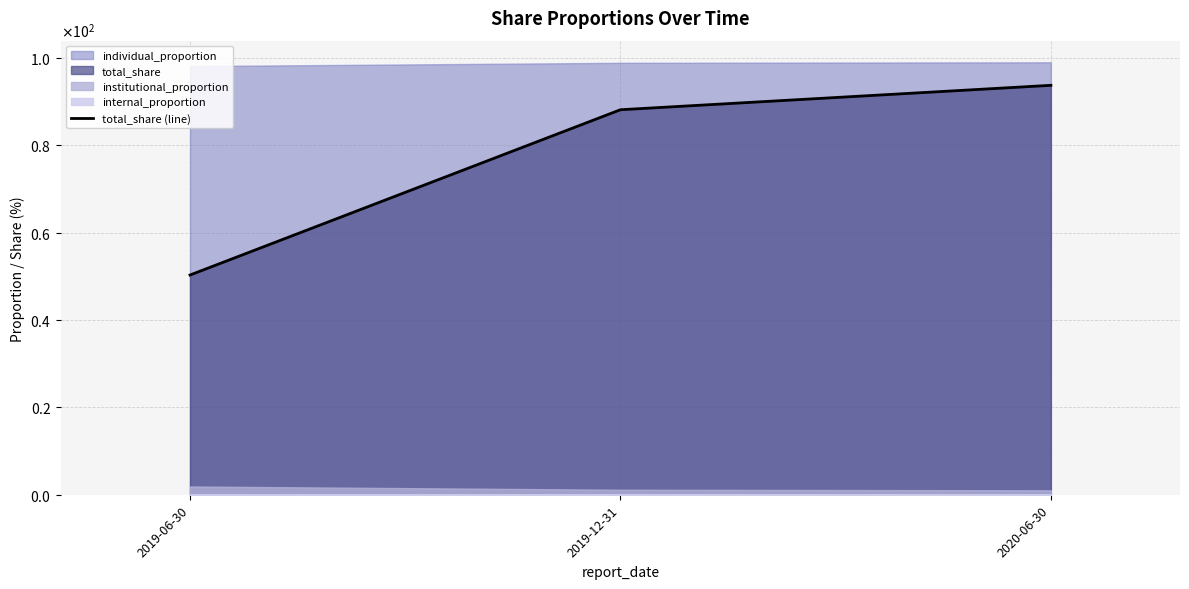

What is the sum of all values?

232.1